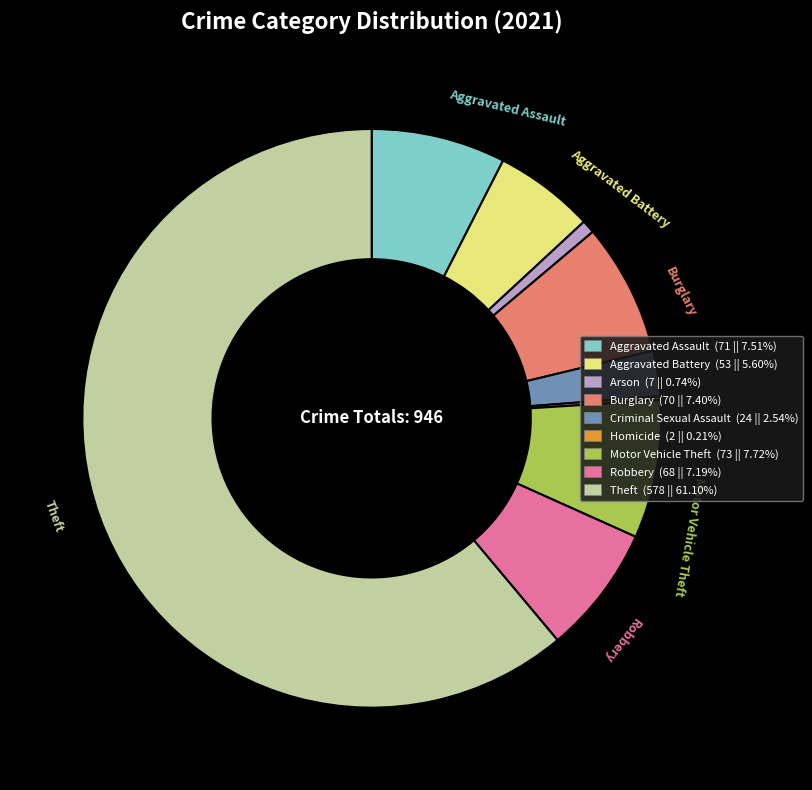

Do Aggravated Assault (71 || 7.51%) and Criminal Sexual Assault (24 || 2.54%) together represent more than half of the pie?

No